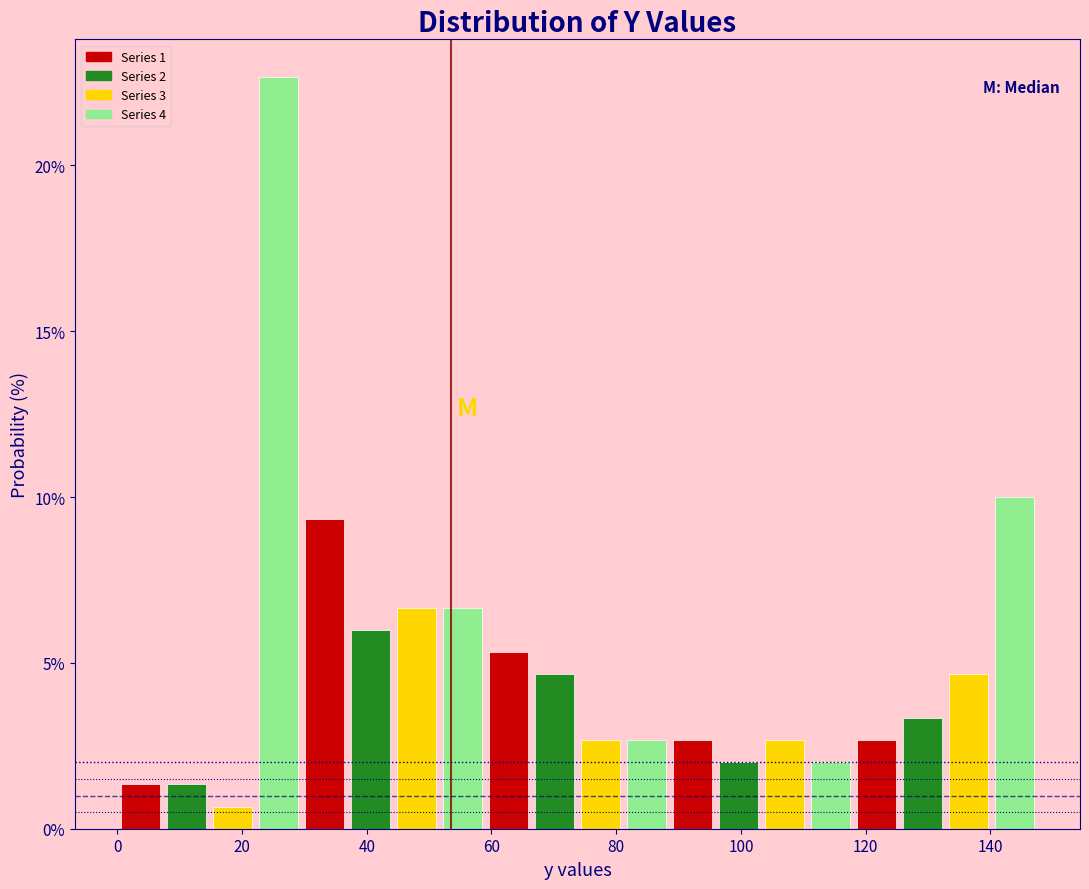

Read against the x-axis, roughly where is the centre of the tallest bar?

26